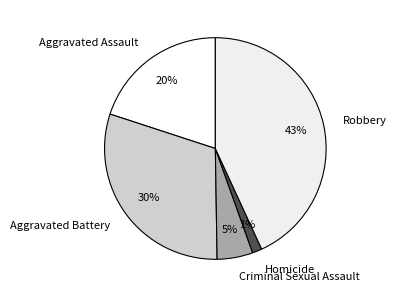

The Aggravated Assault slice represents 20% of the pie. True or false?

True